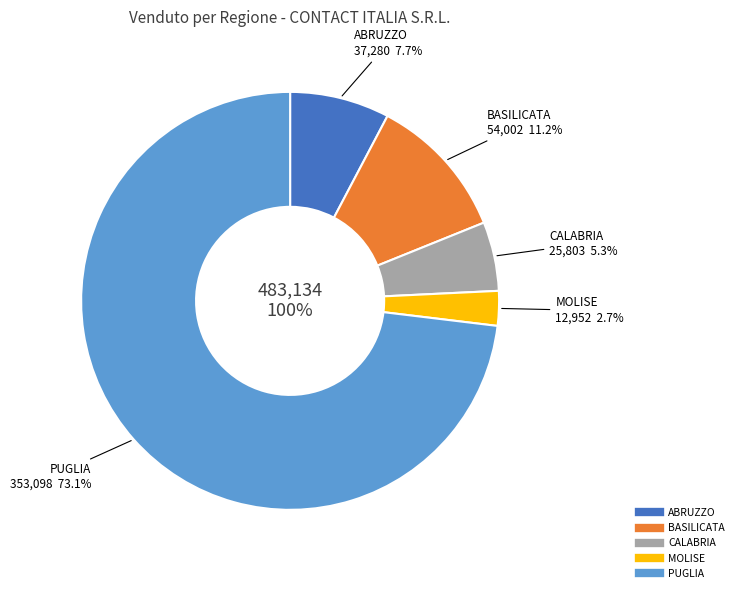

To the nearest percent, what is the difference between the largest and smallest slice percentages?

70%